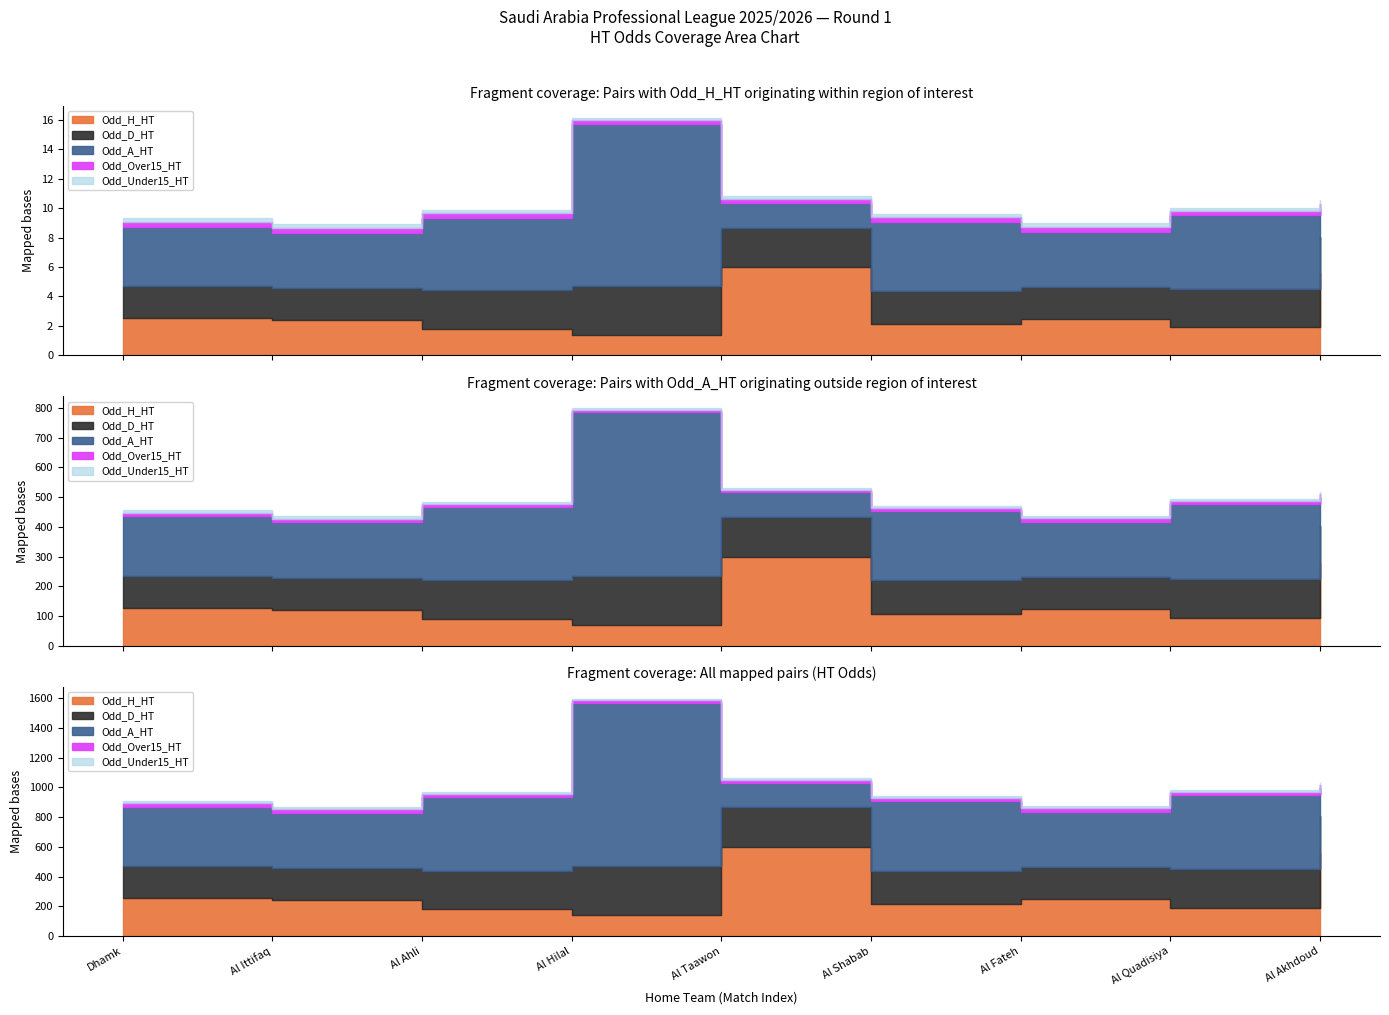

Which series has the largest total across all categories?

Odd_A_HT